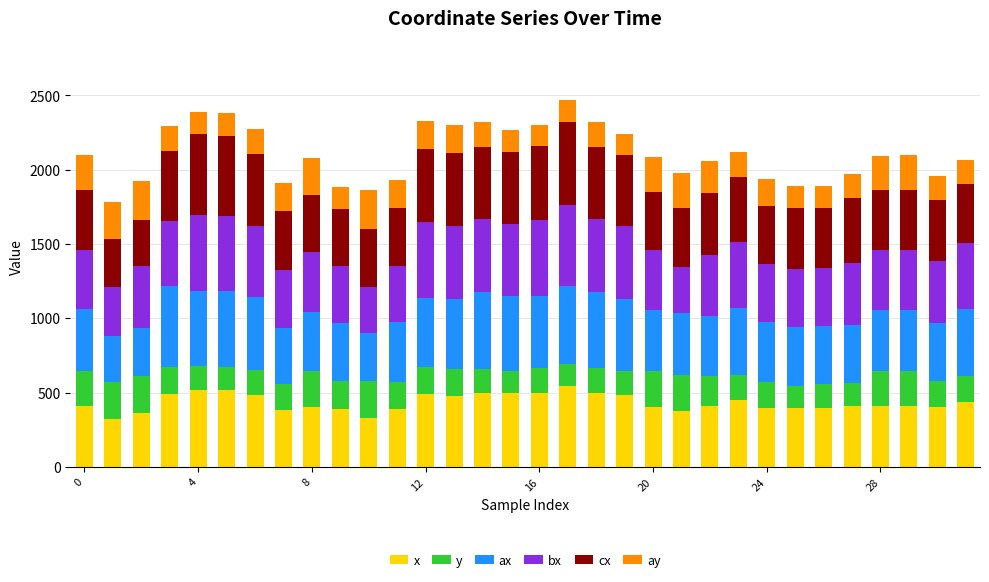

What is the total value across all series at 0?

2096.9